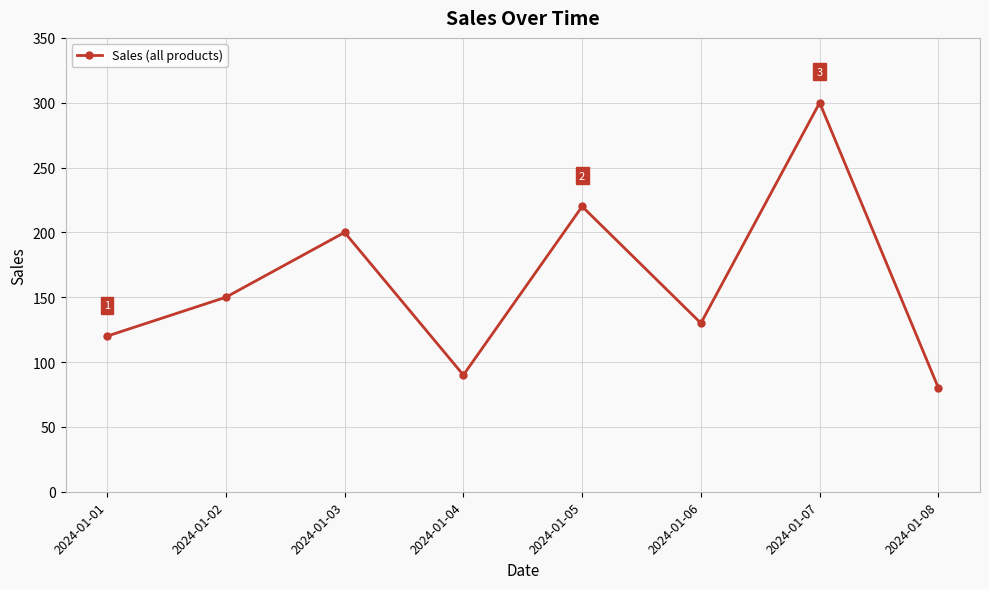

What is the value of the 3rd point from the left?

200